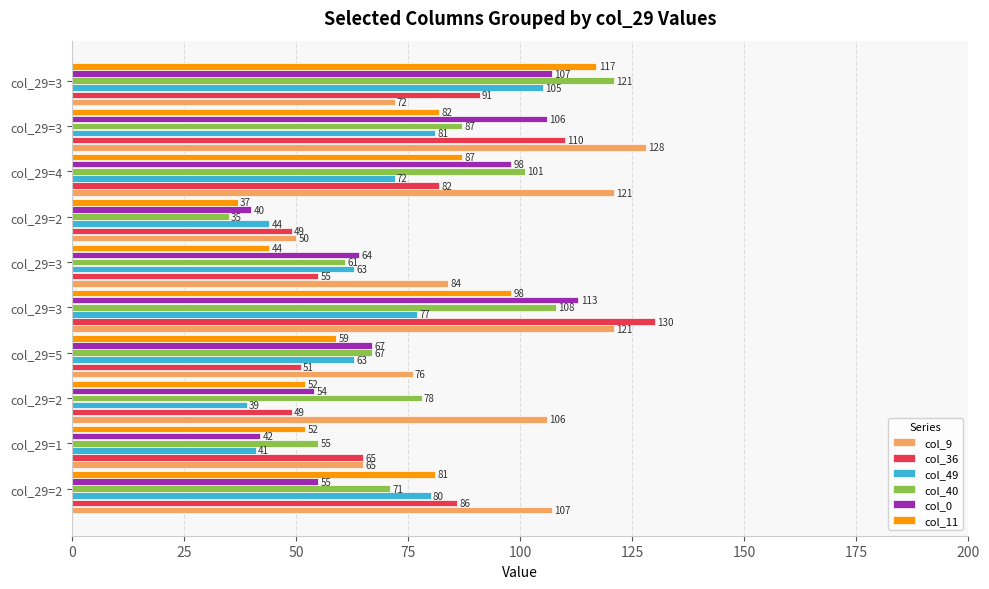

How many categories are shown in the chart?

10